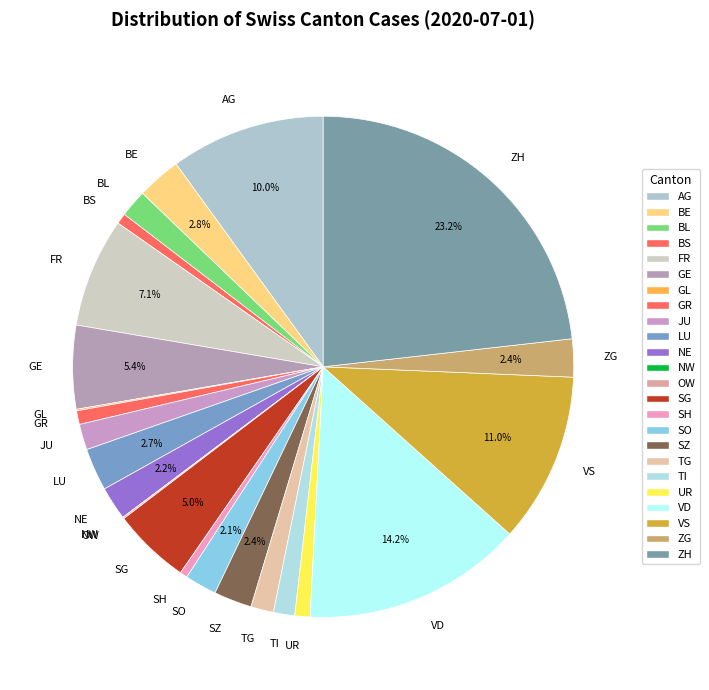

Which category has the biggest portion of the pie?

ZH